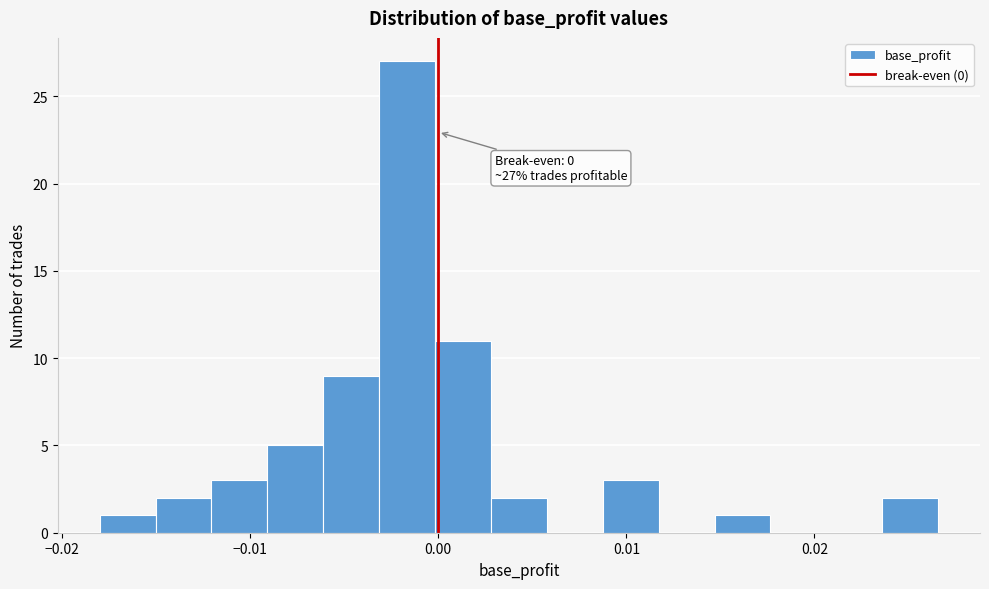

Read against the x-axis, roughly where is the centre of the tallest bar?

-0.002